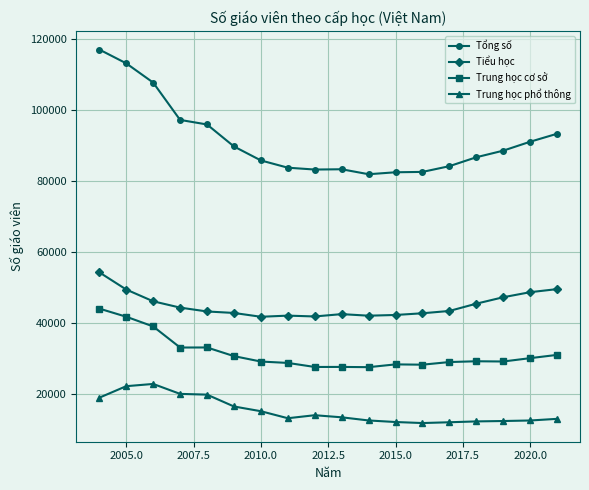

What is the sum of all Trung học cơ sở values?

565962